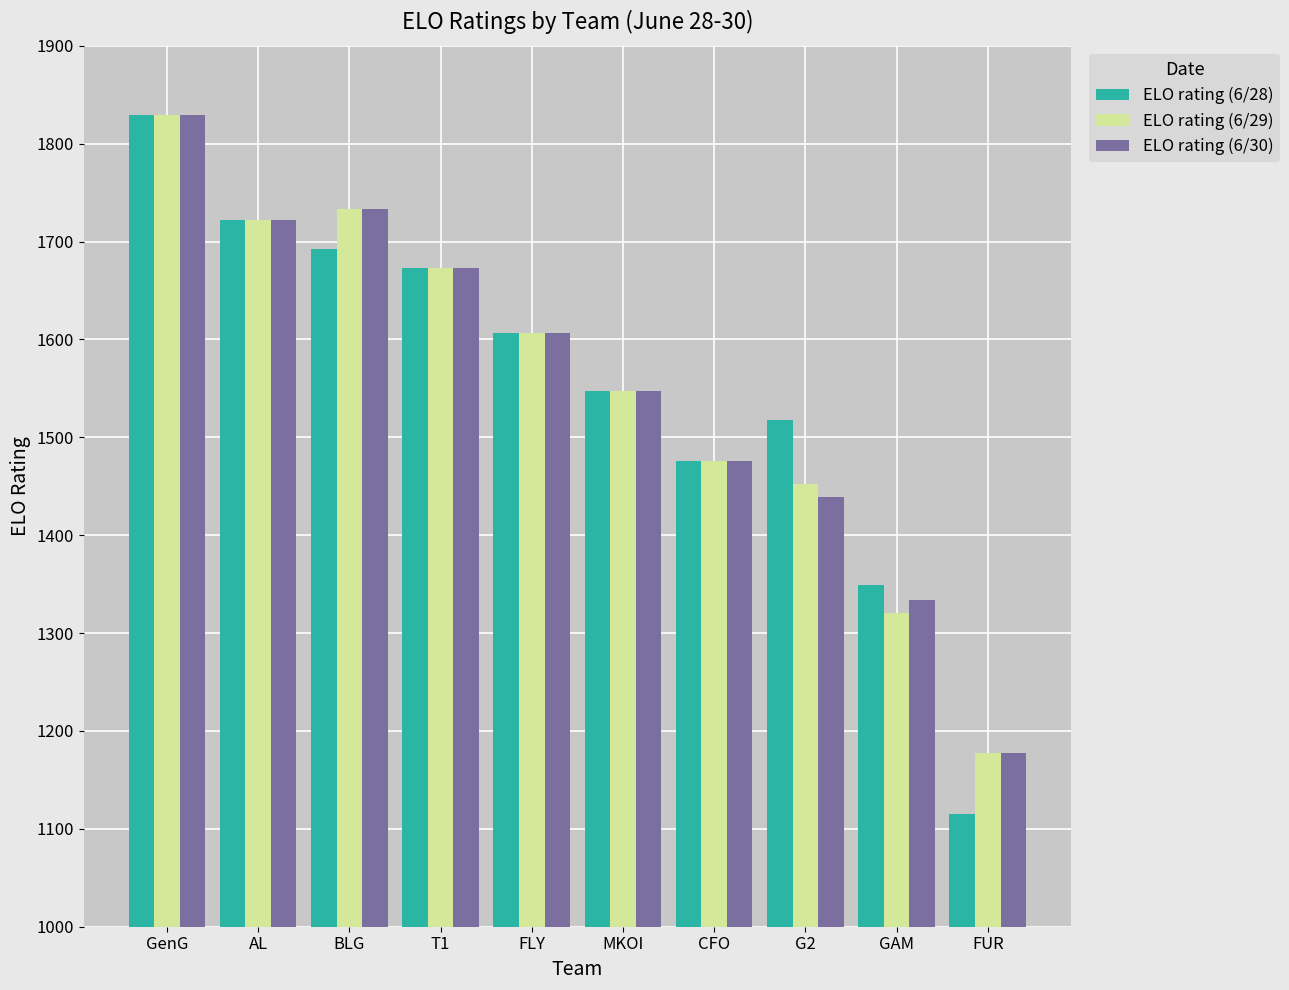

Rank the categories by ELO rating (6/29) value from lowest to highest.

FUR, GAM, G2, CFO, MKOI, FLY, T1, AL, BLG, GenG